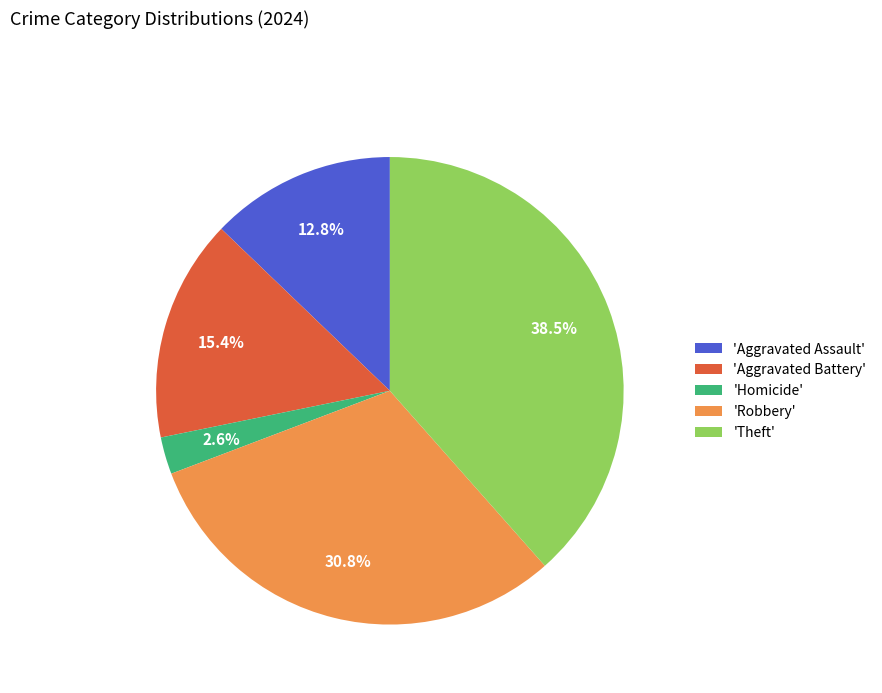

Is there a majority slice in this chart?

No